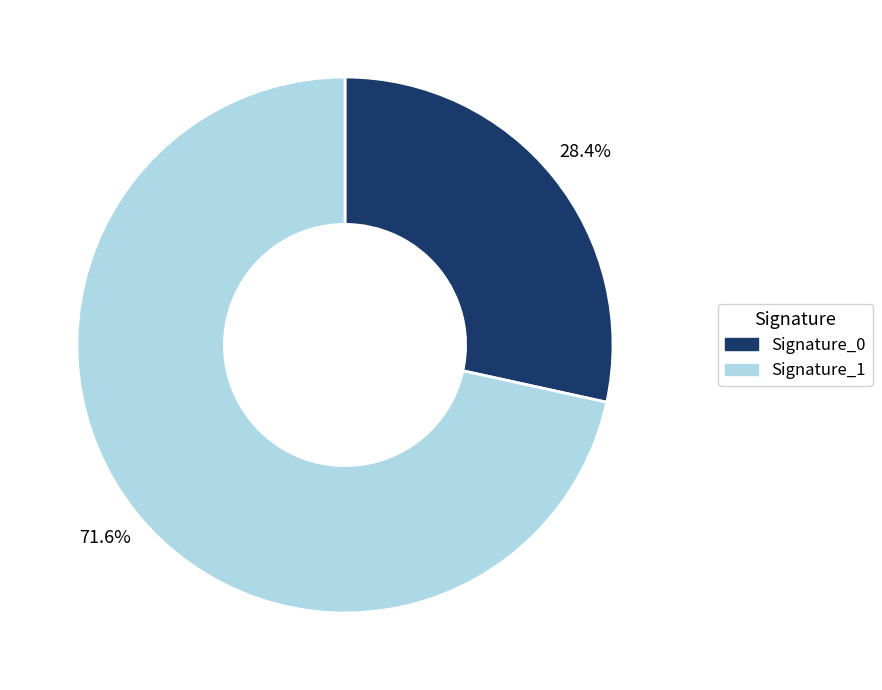

Count the number of slices in the pie.

2